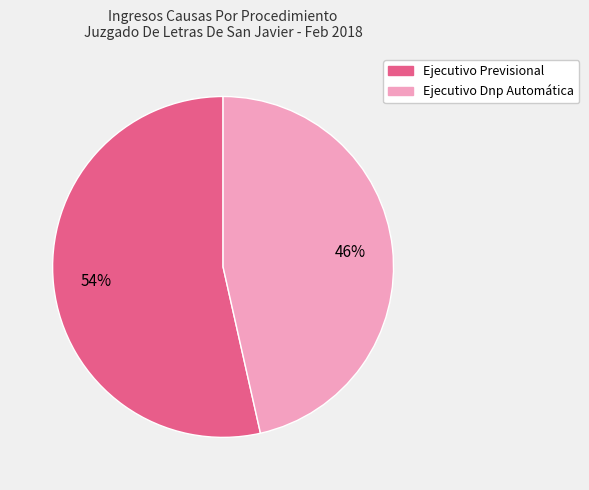

Count the number of slices in the pie.

2